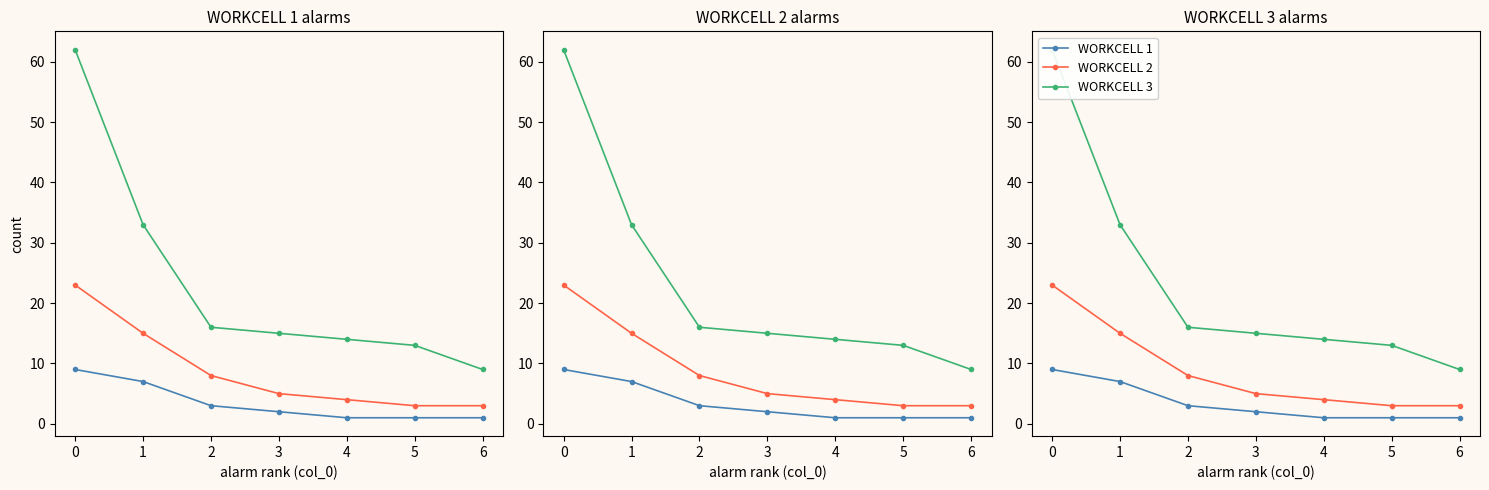

Reading left to right, extract all data points from this chart.

WORKCELL 1: 0=9	1=7	2=3	3=2	4=1	5=1	6=1
WORKCELL 2: 0=23	1=15	2=8	3=5	4=4	5=3	6=3
WORKCELL 3: 0=62	1=33	2=16	3=15	4=14	5=13	6=9